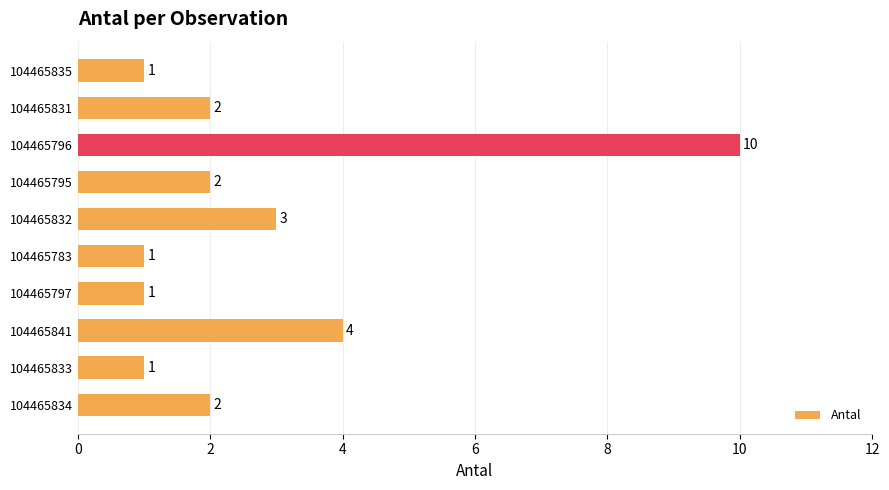

The chart shows a value of 5 at 104465832. True or false?

False